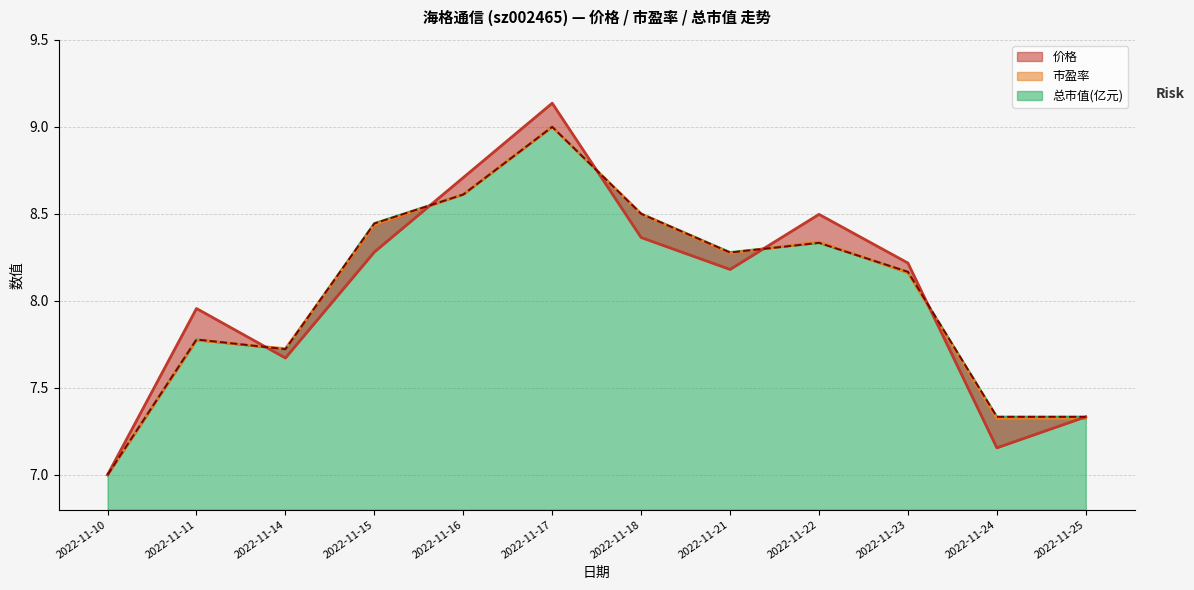

Reading left to right, transcribe all the data shown in this chart.

2022-11-10=7.0	2022-11-11=7.8	2022-11-14=7.7	2022-11-15=8.4	2022-11-16=8.6	2022-11-17=9.0	2022-11-18=8.5	2022-11-21=8.3	2022-11-22=8.3	2022-11-23=8.2	2022-11-24=7.3	2022-11-25=7.3